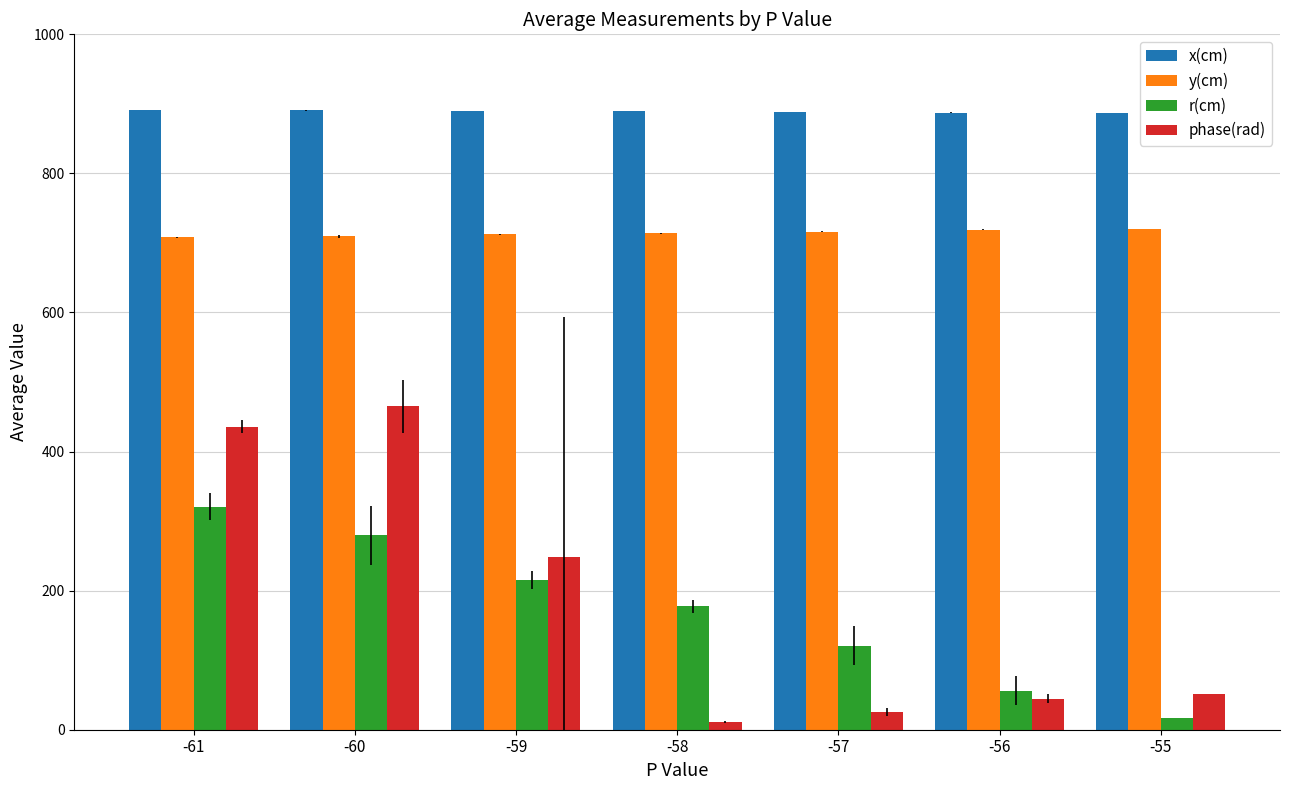

What is the maximum value for r(cm)?

320.8